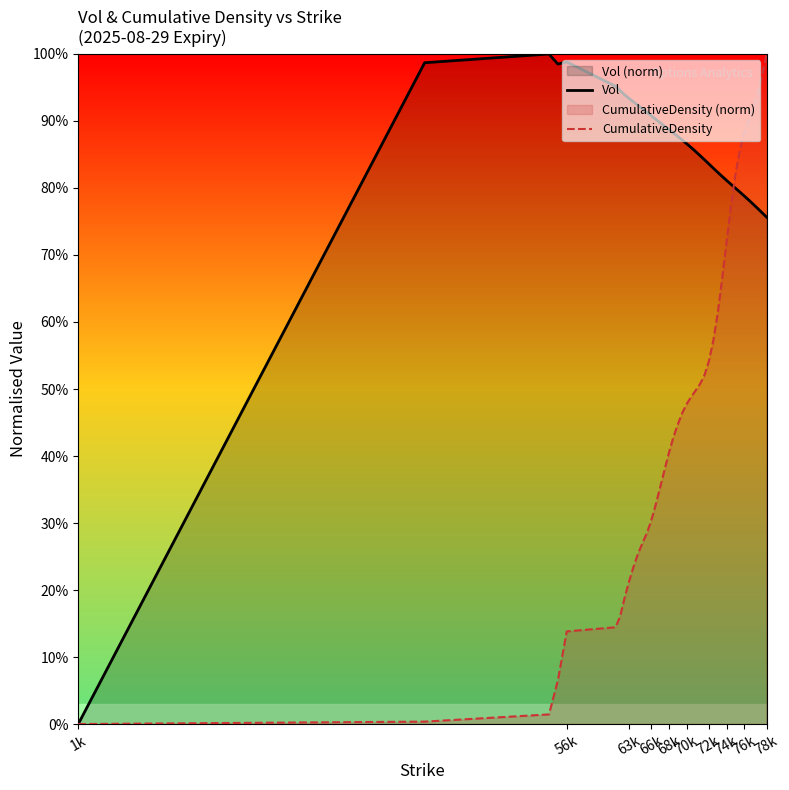

Which series has the largest total across all categories?

Vol